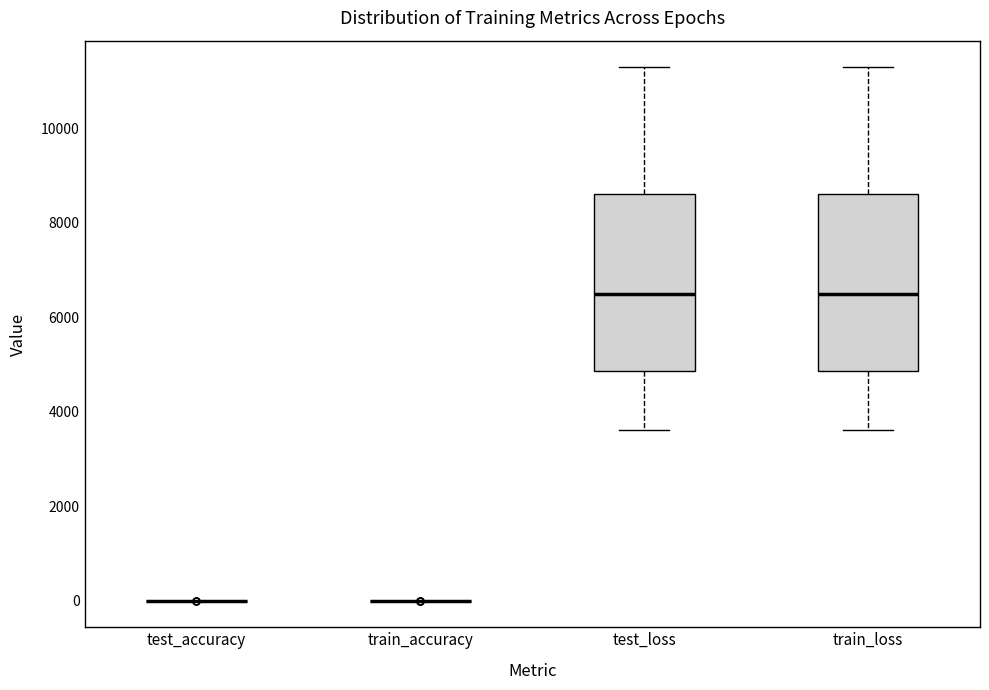

Reading left to right, transcribe this box plot: for each box, give where its median line is, the range the box spans, and where its two whiskers end, as read against the y-axis. The values are not printed on the chart, so give them approximately, as read against the axis.

test_accuracy: box collapsed to a line at 0, whiskers 0 to 0
train_accuracy: box collapsed to a line at 0, whiskers 0 to 0
test_loss: median 6400, box 4800 to 8600, whiskers 3600 to 11200
train_loss: median 6400, box 4800 to 8600, whiskers 3600 to 11200